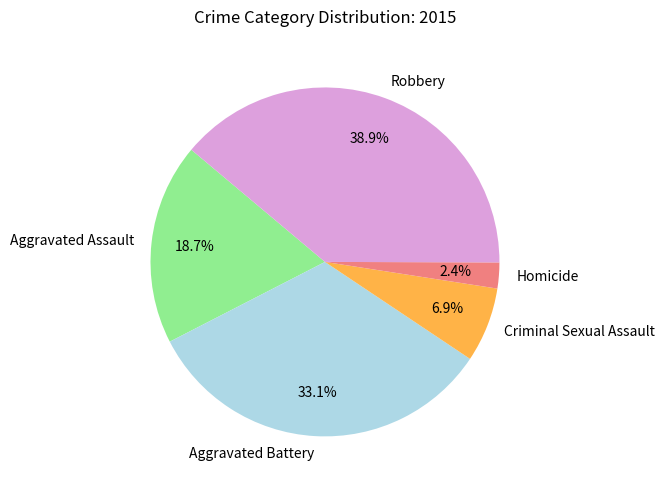

To the nearest percent, what is the difference between the largest and smallest slice percentages?

37%